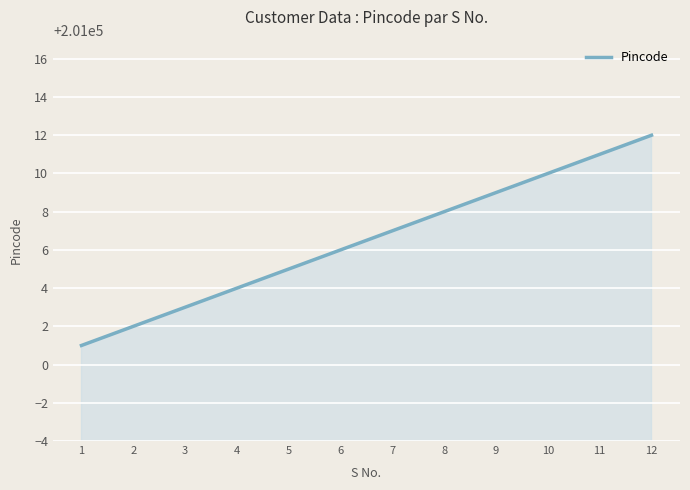

True or false: there are more than 2 points higher than both neighbors.

False